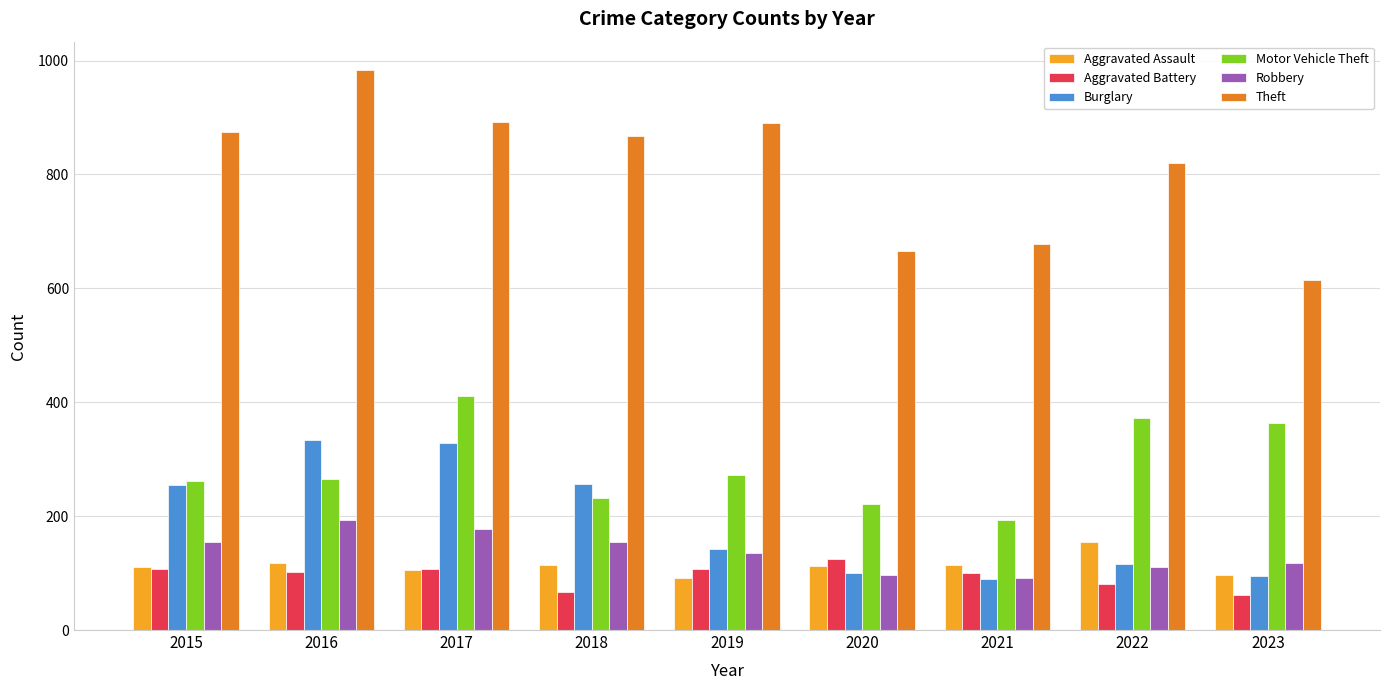

What is the minimum value for Aggravated Battery?

62